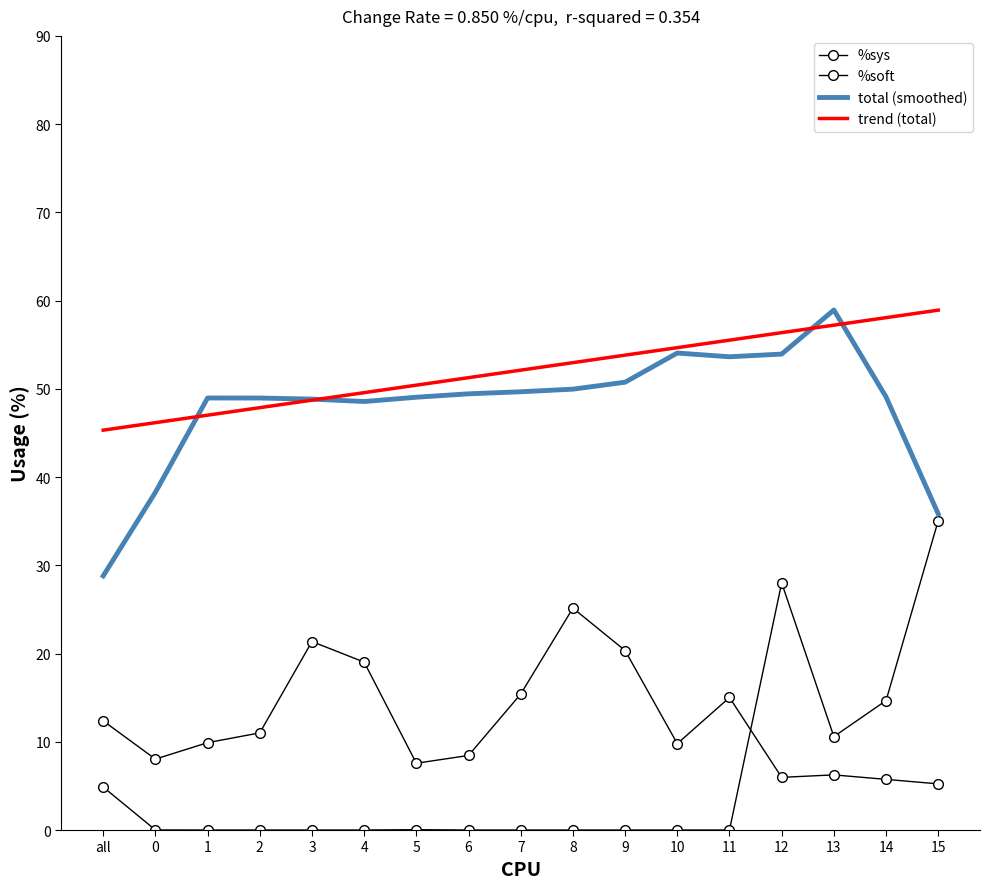

How many values in %soft are above zero?

7